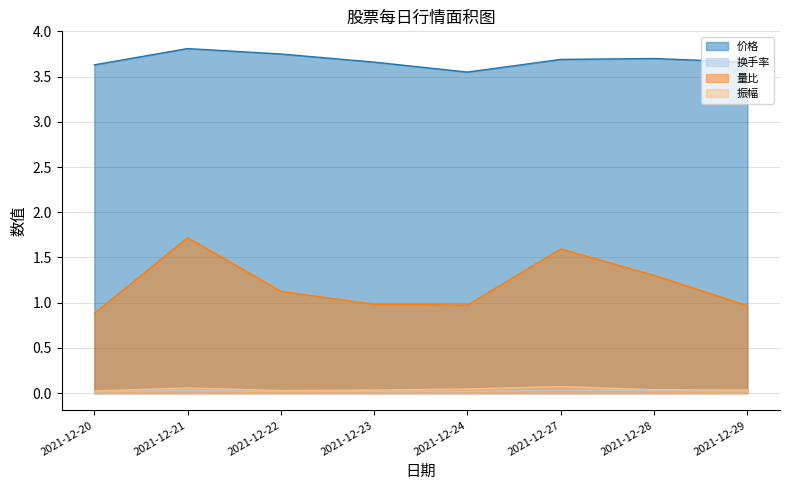

What is the sum of all 量比 values?

9.5